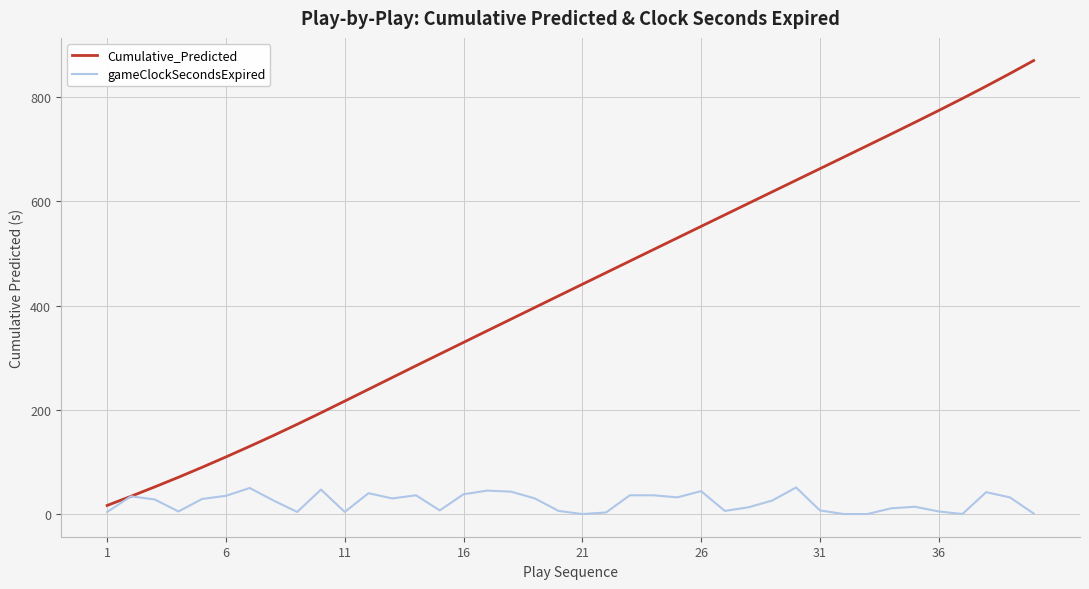

Which series has the largest range (max minus min)?

Cumulative_Predicted